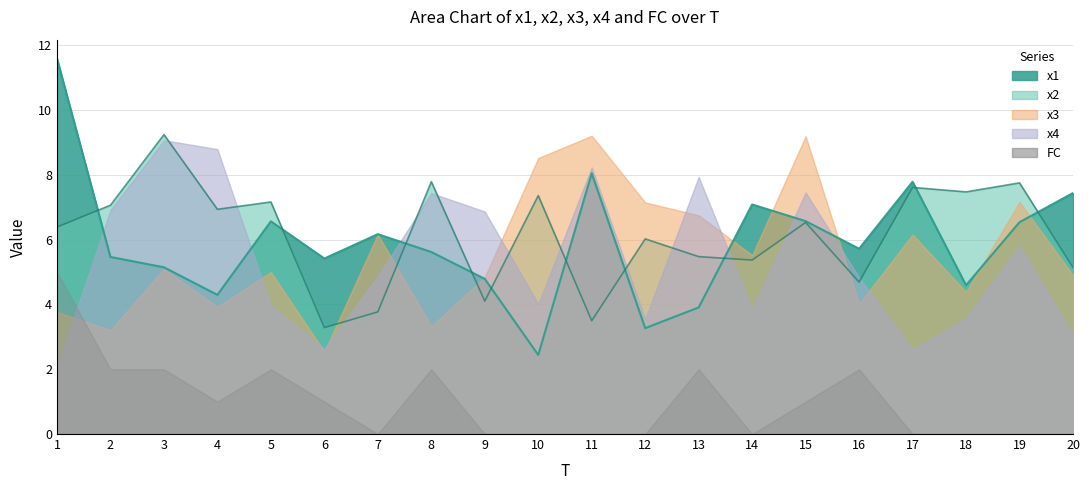

How many values in the FC series are below 1?

10